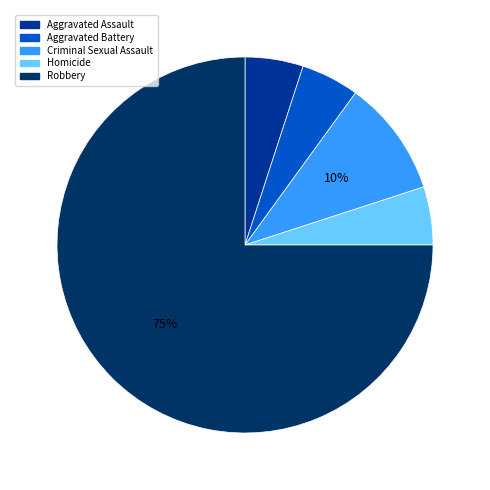

Combined, do Aggravated Battery and Criminal Sexual Assault account for over 50%?

No